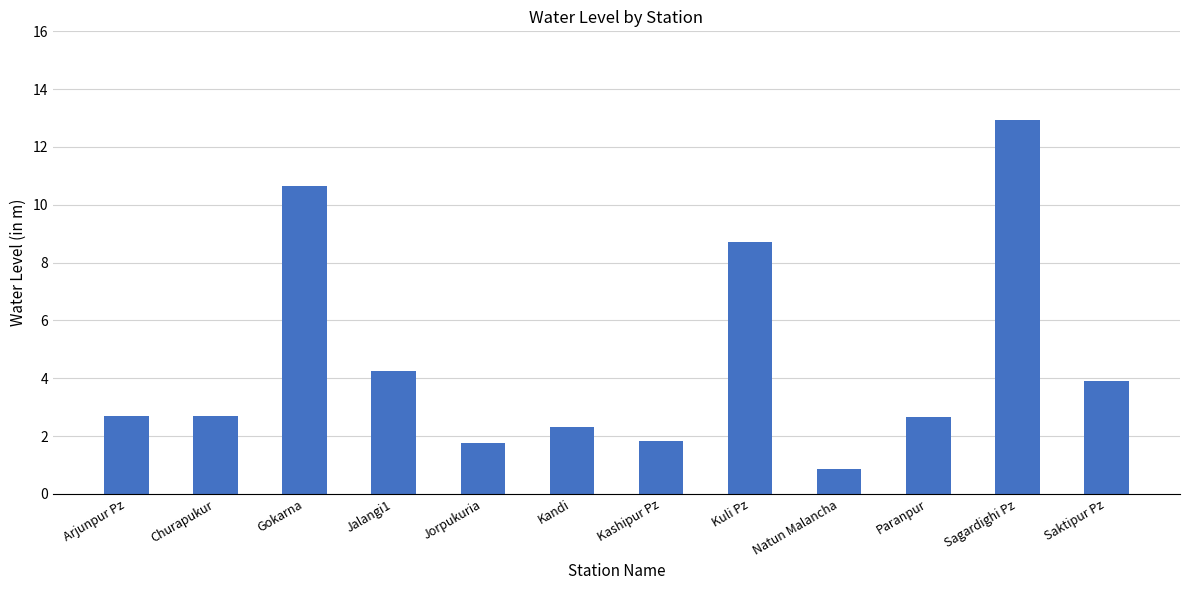

What is the label of the 2nd bar from the left?

Churapukur